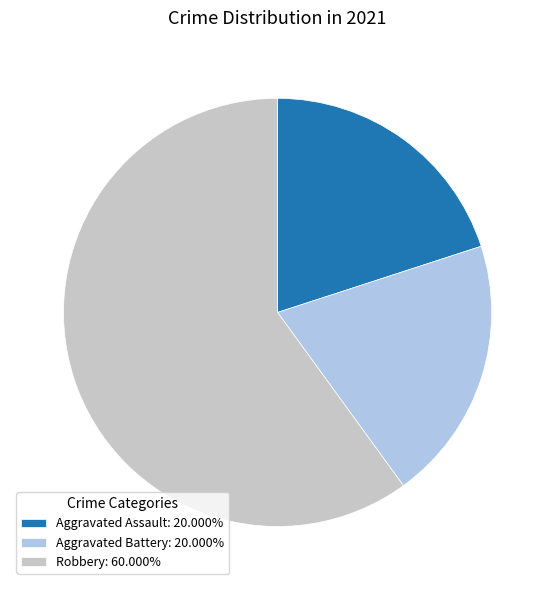

Is the sum of Aggravated Battery: 20.000% and Robbery: 60.000% greater than half?

Yes